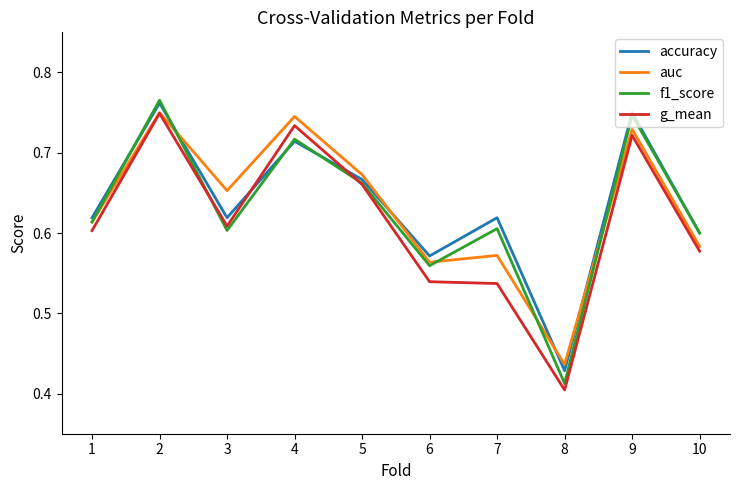

How many g_mean values are between 0 and 1?

10